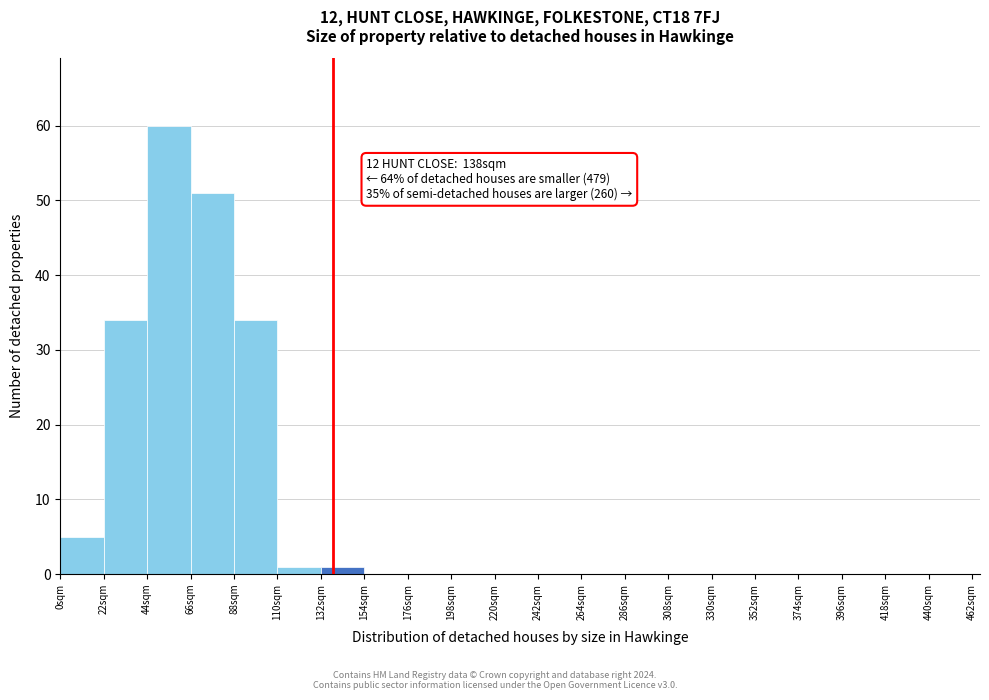

Over which range of the x-axis is the bar tallest?

44 to 66